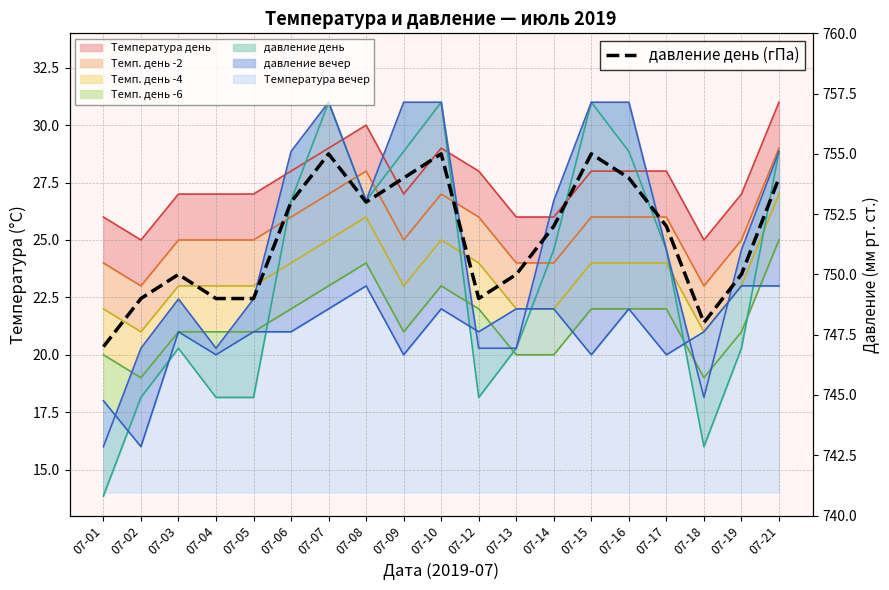

Where is the first local maximum?

07-03